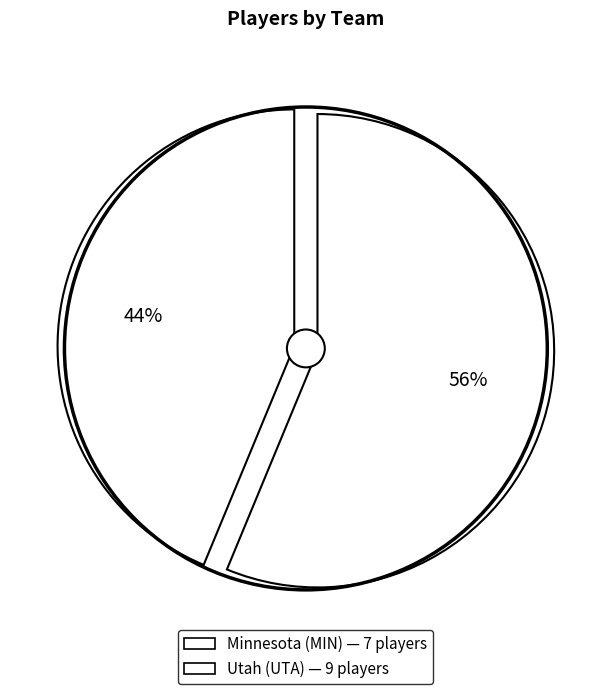

Count the number of slices in the pie.

2